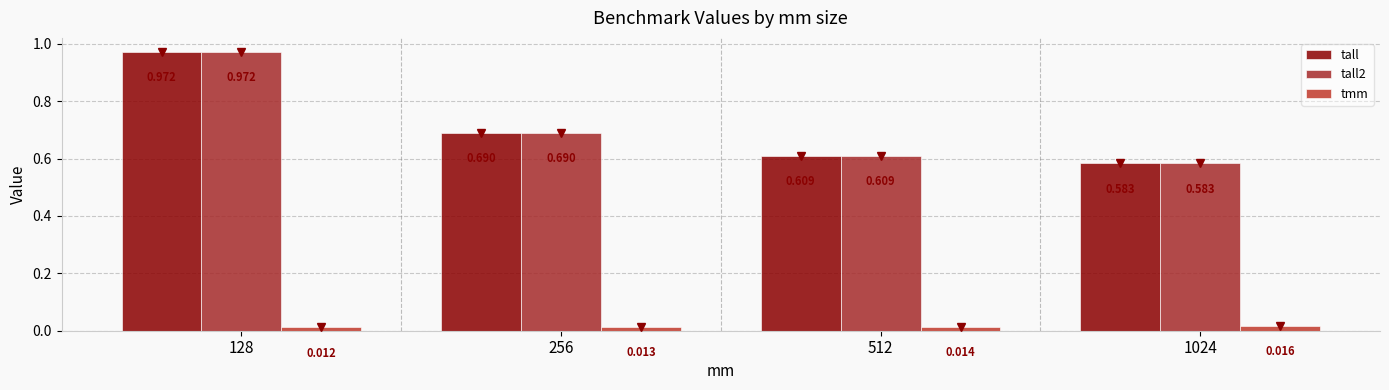

Rank the categories by tall value from highest to lowest.

128, 256, 512, 1024